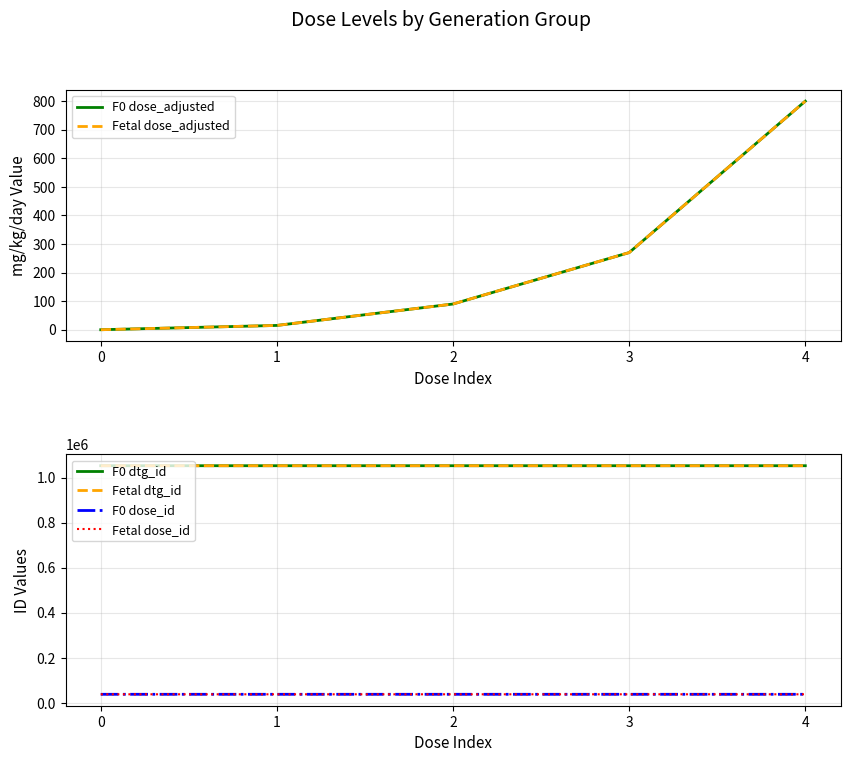

True or false: F0 dose_id has more than 0 points higher than both neighbors.

False